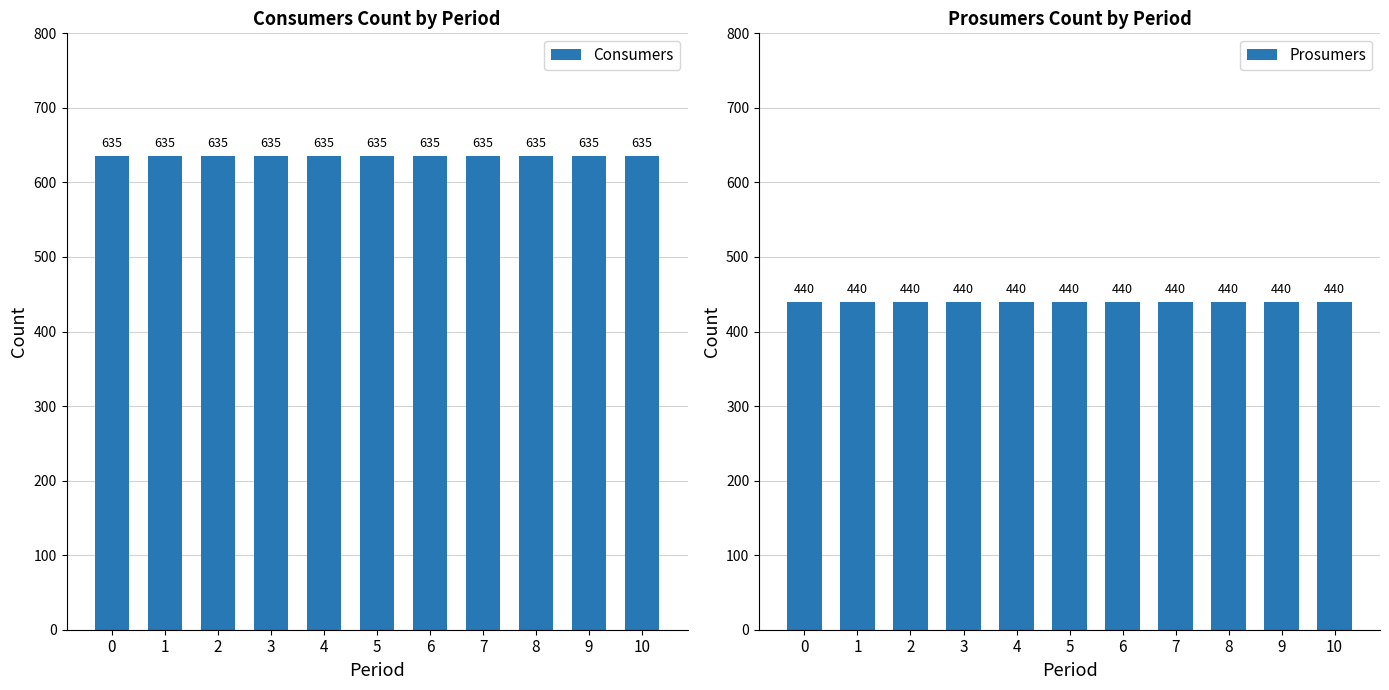

What is the difference between the highest and lowest values at 1?

195